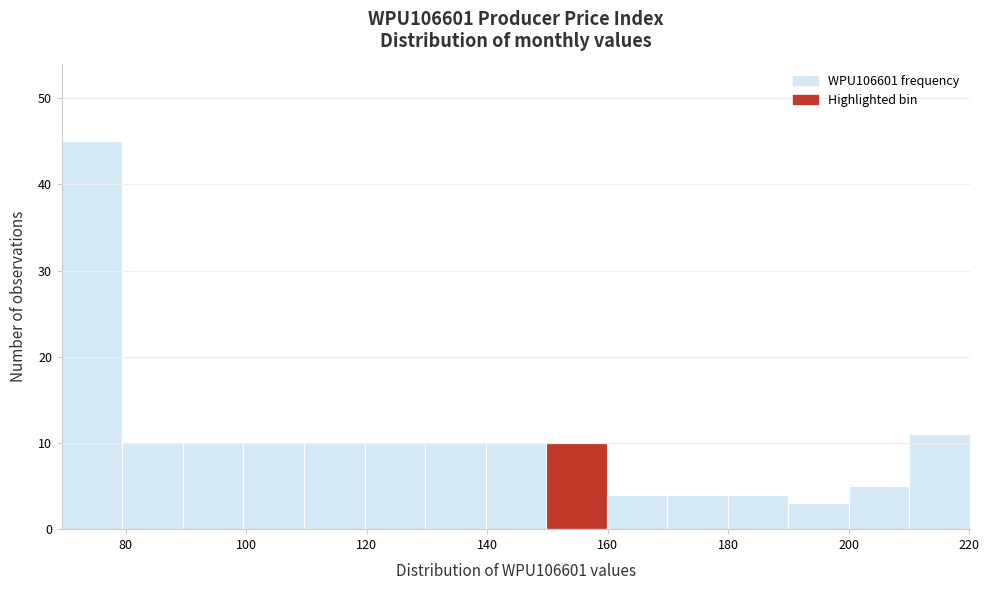

Over which range of the x-axis is the bar tallest?

70 to 80